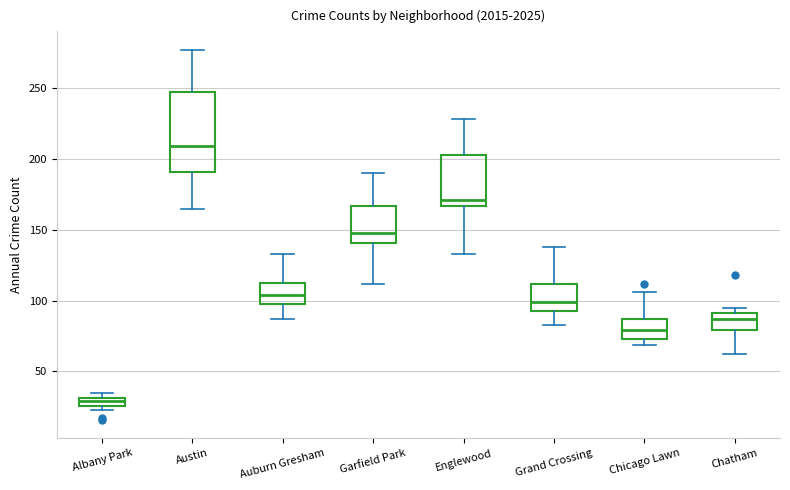

Comparing the boxes themselves (not the whiskers), which one is the tallest?

Austin